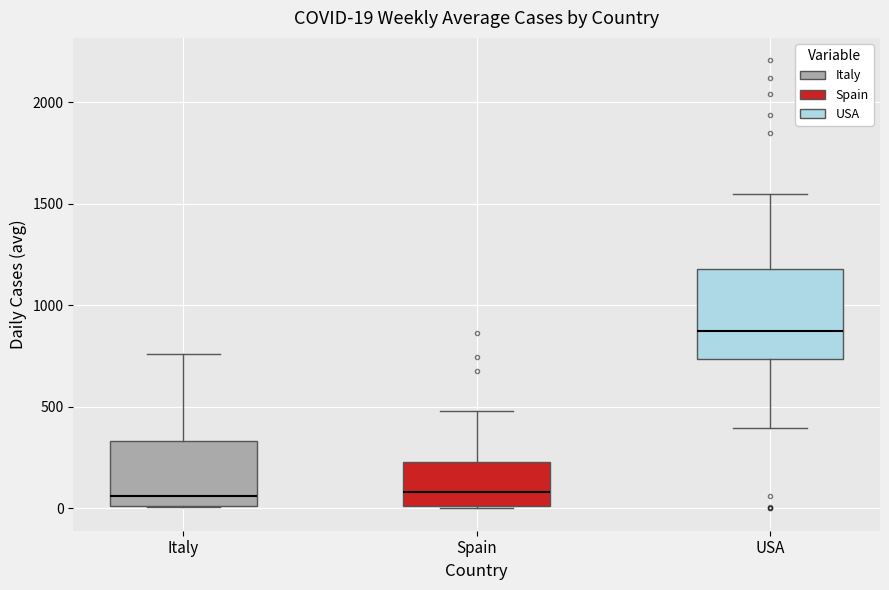

Which box's median line is the highest?

USA